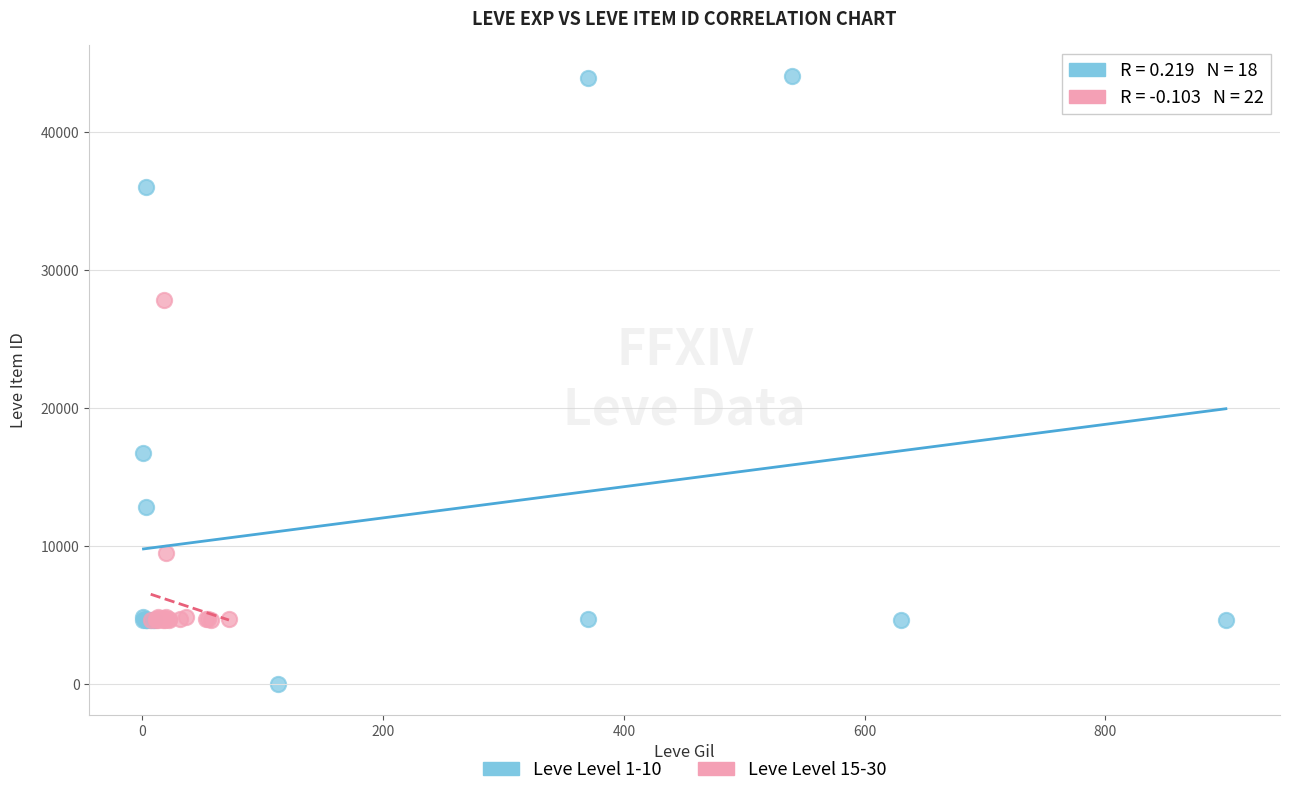

Which series contains the lowest Y value?

Leve Level 1-10